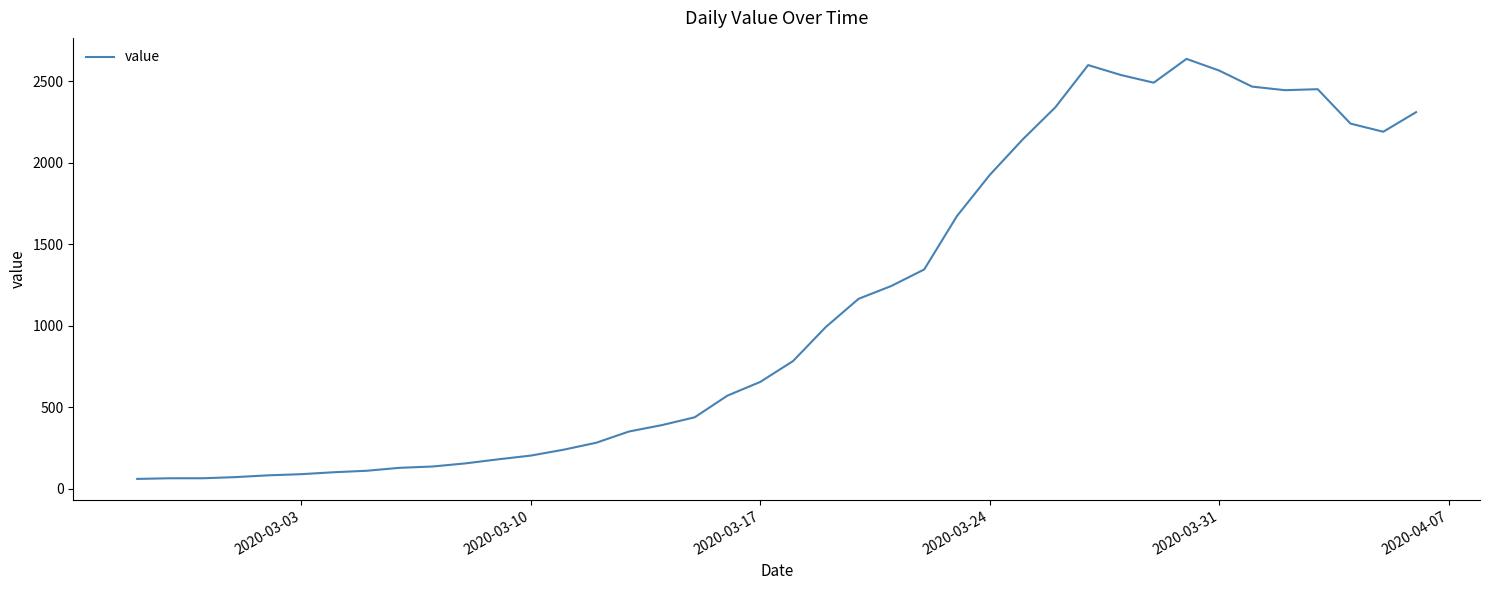

What is the difference between the maximum and minimum values?

2577